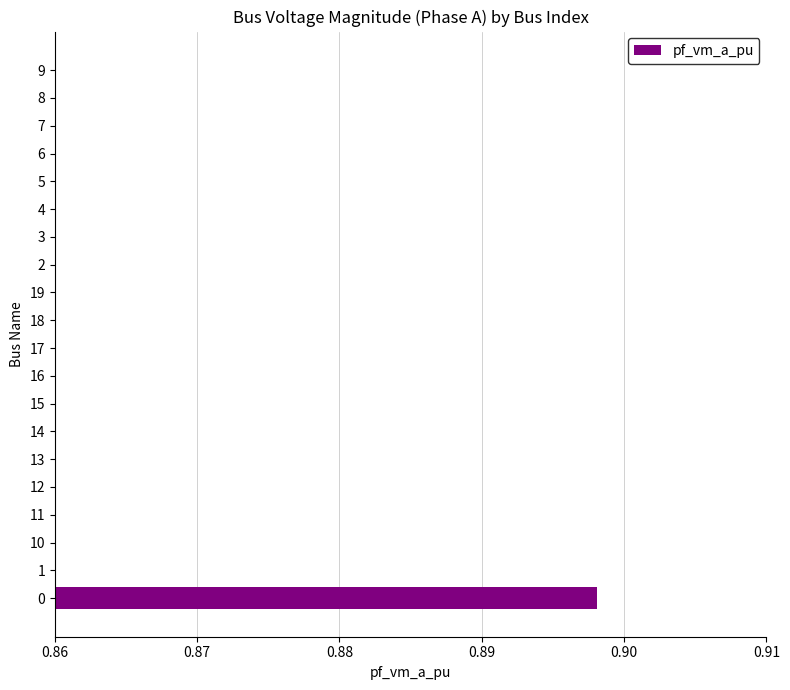

What is the difference between the maximum and minimum values?

0.1